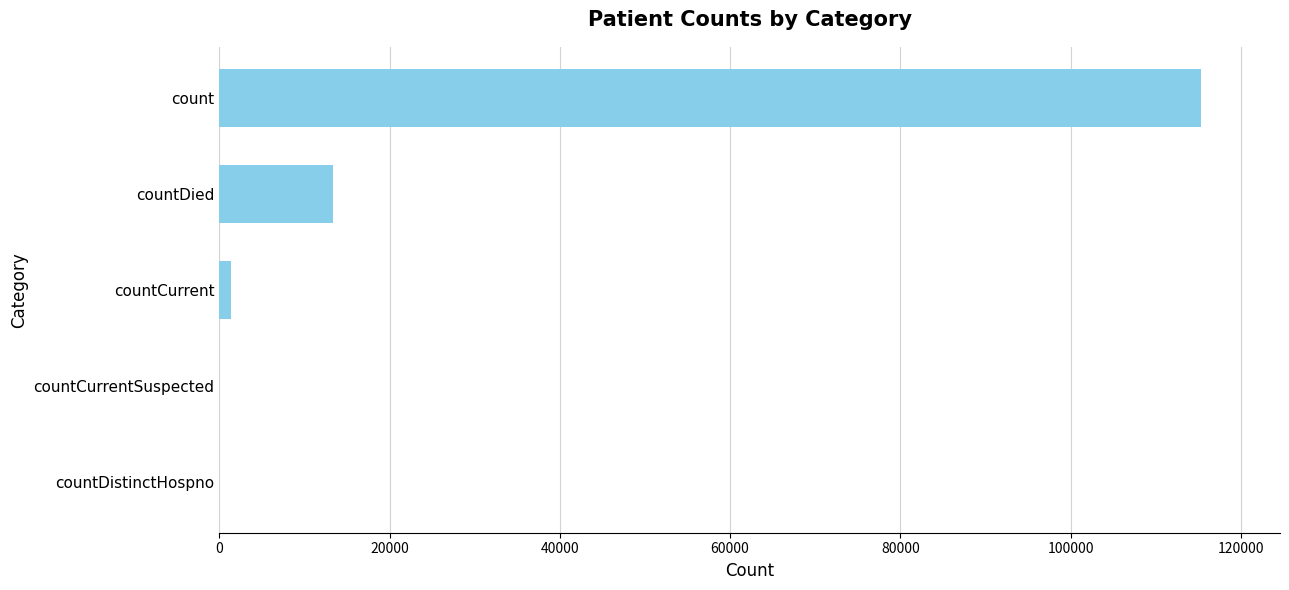

Is it true that the value at count is 29182?

False